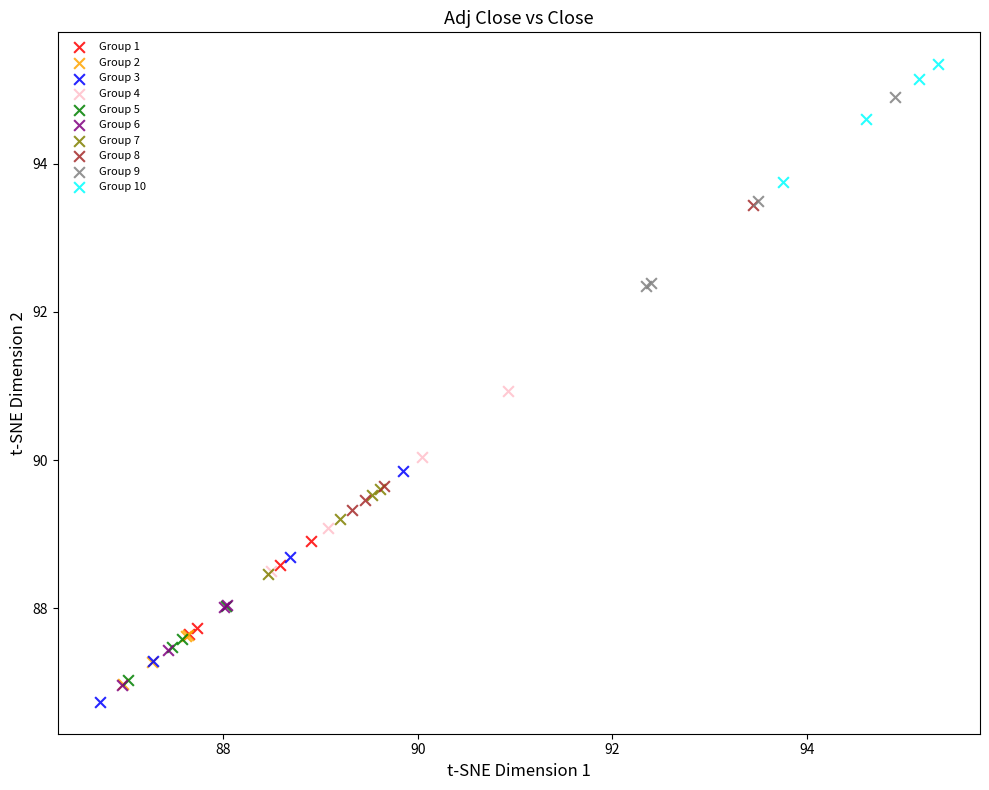

Which series has the widest spread of Y values?

Group 8